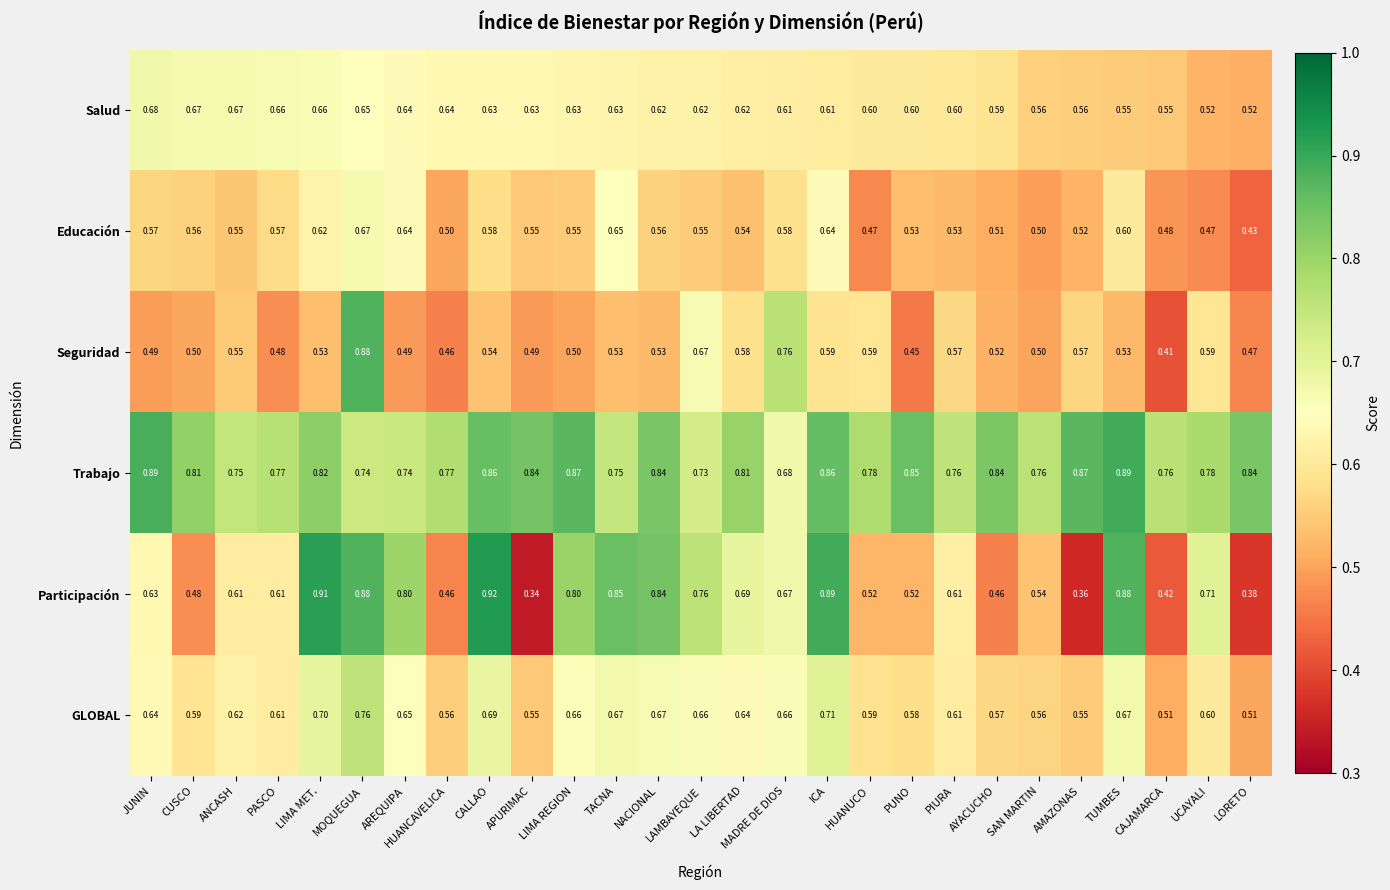

Which category has the lowest value in the Seguridad series?

CAJAMARCA